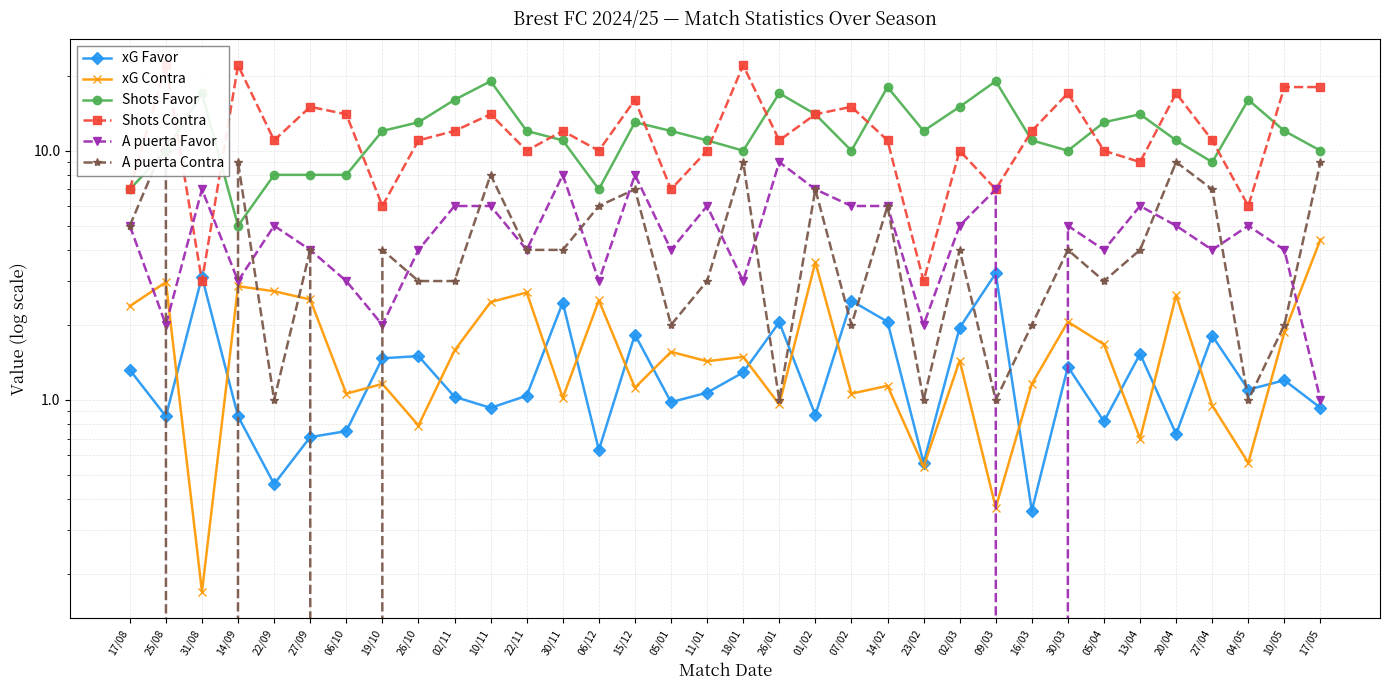

How many lines are shown in the chart?

6